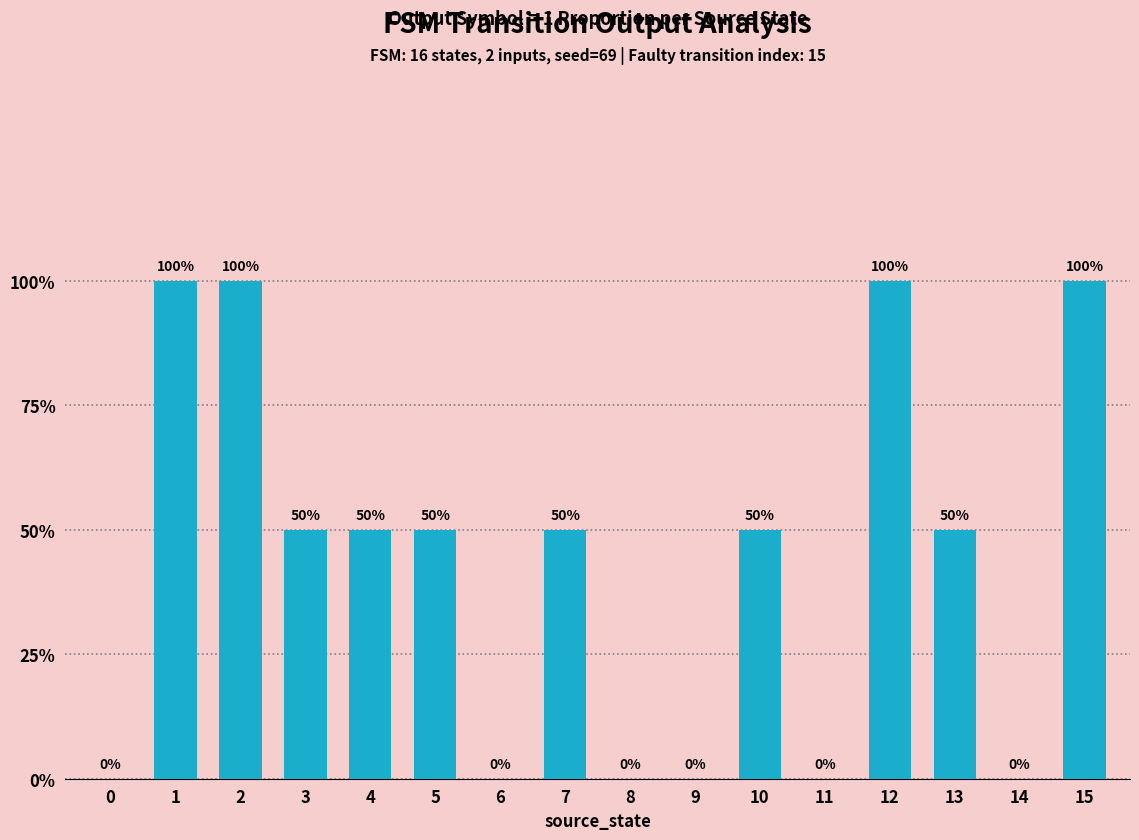

The value at 8 is 0.5. True or false?

False